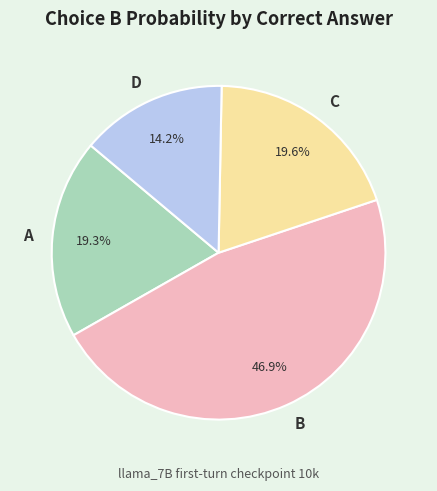

Between A and D, which is larger?

A